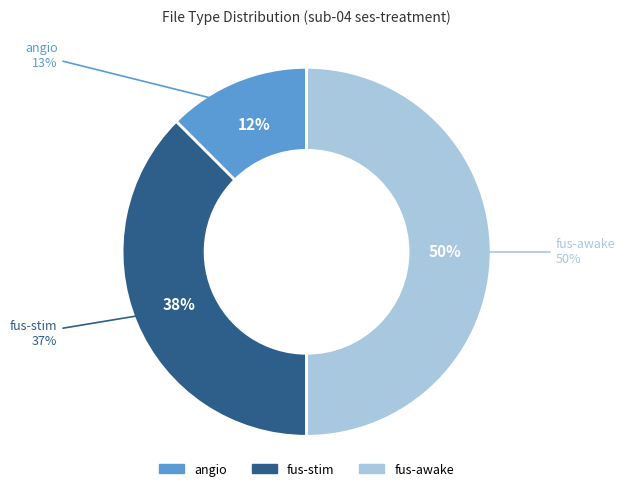

What percentage is the fus-stim slice, to the nearest percent?

38%